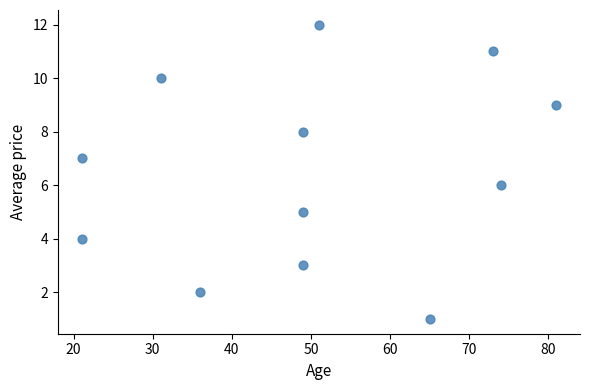

What is the average X value?

50